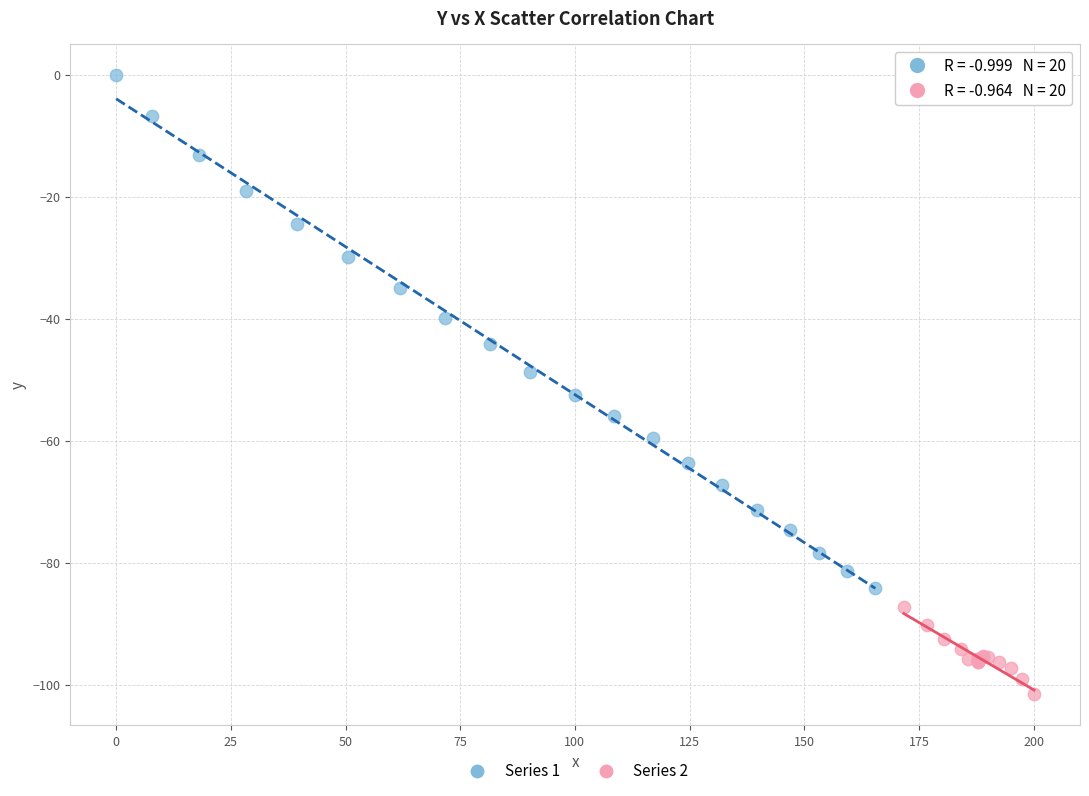

Which series reaches the maximum Y coordinate?

Series 1